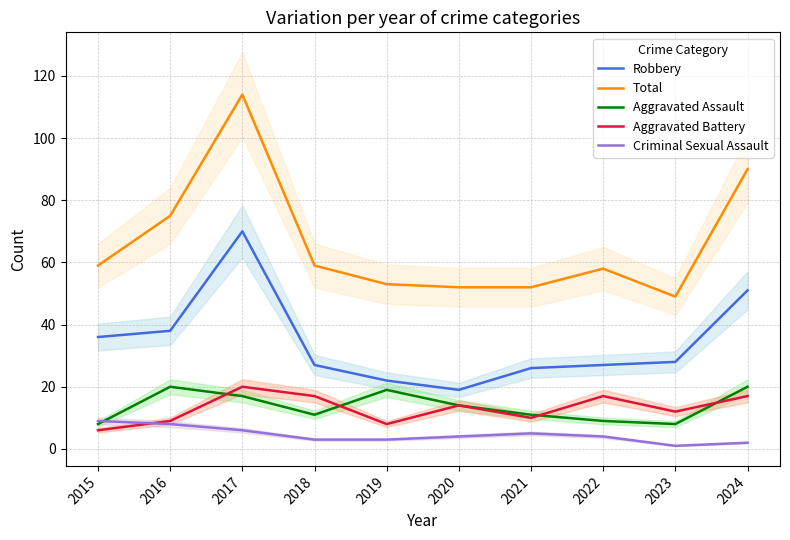

What is the difference between the Robbery values at 2017 and 2020?

51